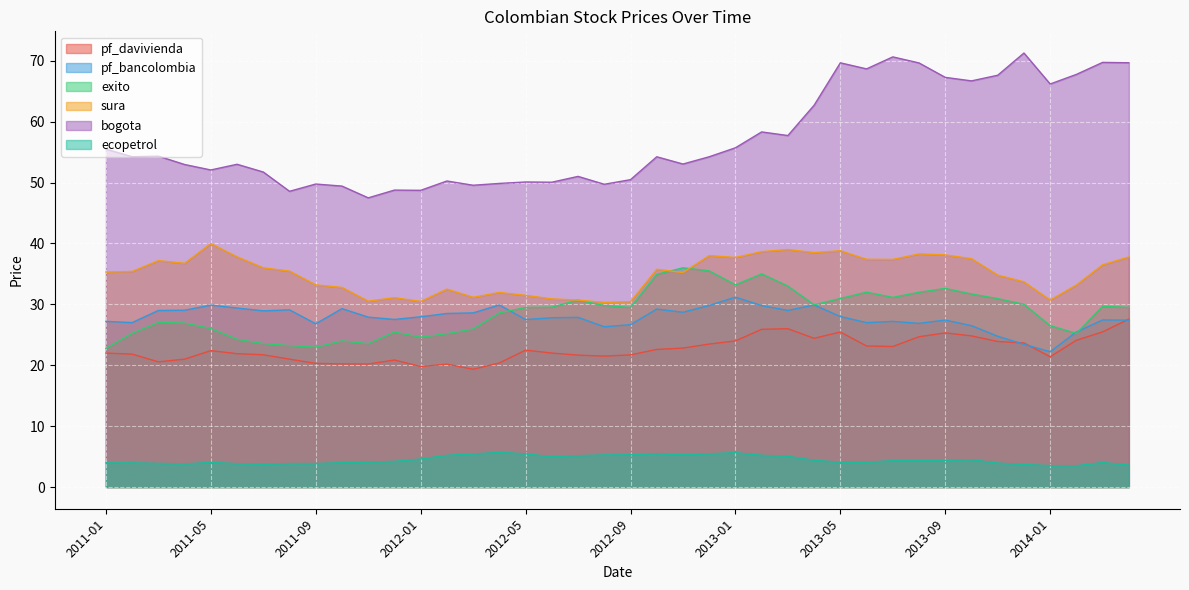

What is the value of the ecopetrol point at the 6th from the left?

3.8